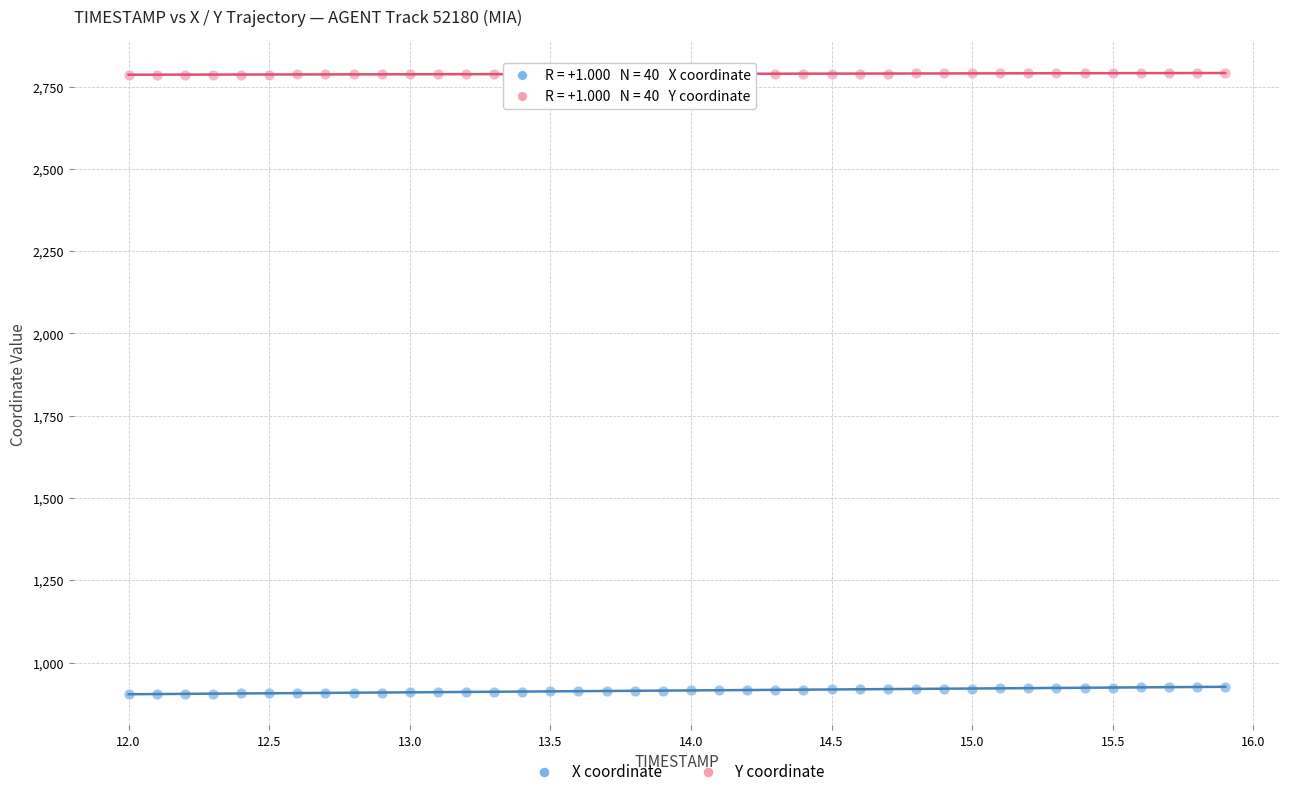

What is the X range (max minus min) for the scatter plot?

3.9